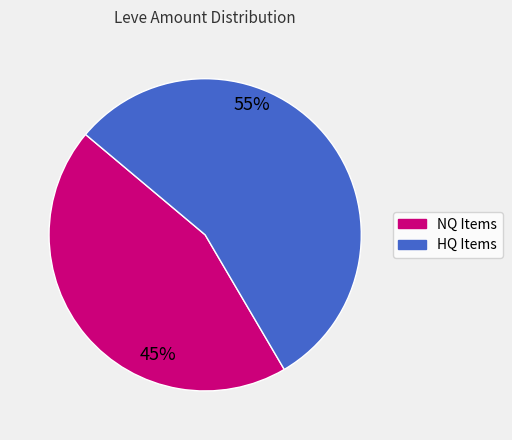

Is there any slice that represents more than half of the pie?

Yes